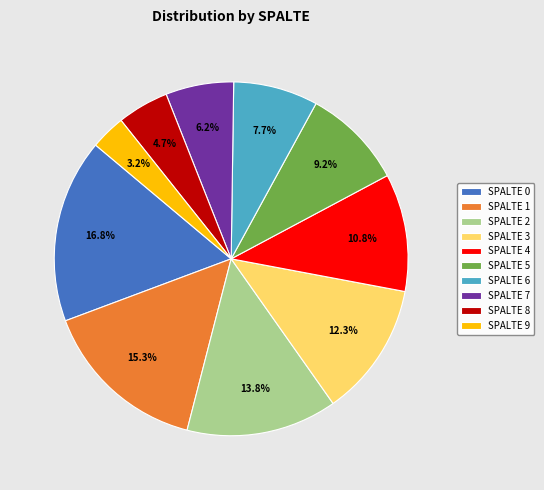

Rank the categories by value from lowest to highest.

SPALTE 9, SPALTE 8, SPALTE 7, SPALTE 6, SPALTE 5, SPALTE 4, SPALTE 3, SPALTE 2, SPALTE 1, SPALTE 0